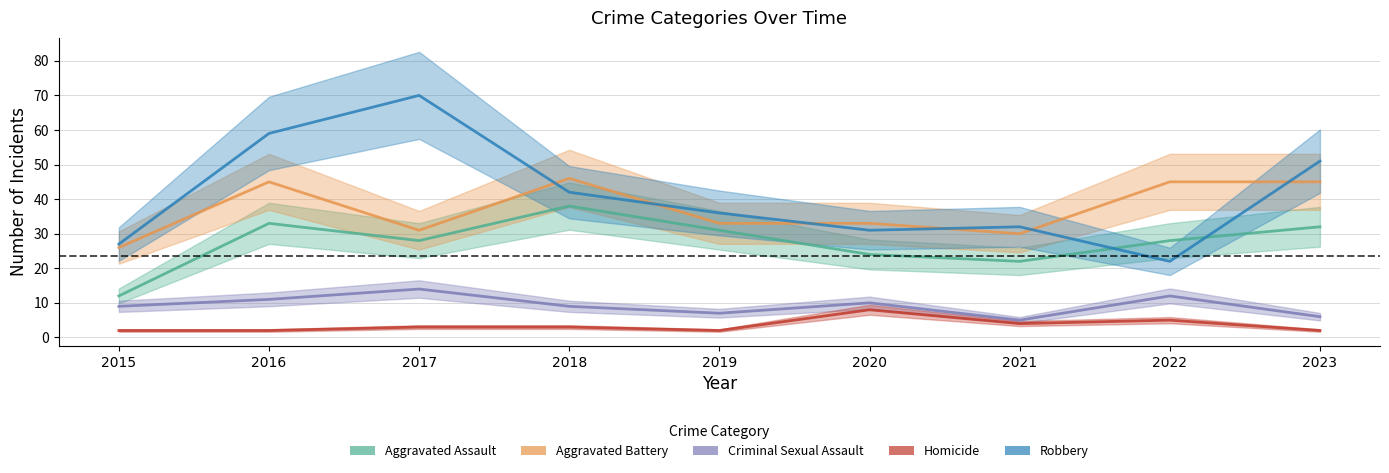

Is it true that Robbery equals 46 at 2020?

False